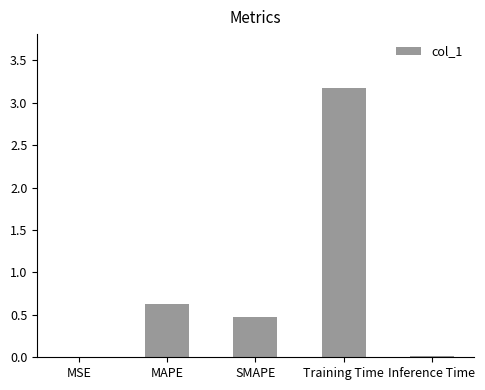

Which category has the highest value across all series?

Training Time